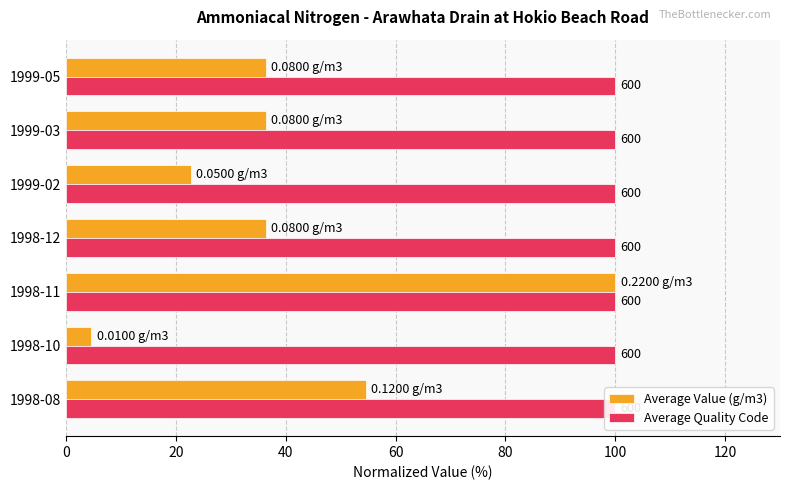

Which has a higher value, 1999-05 or 1998-12?

1999-05